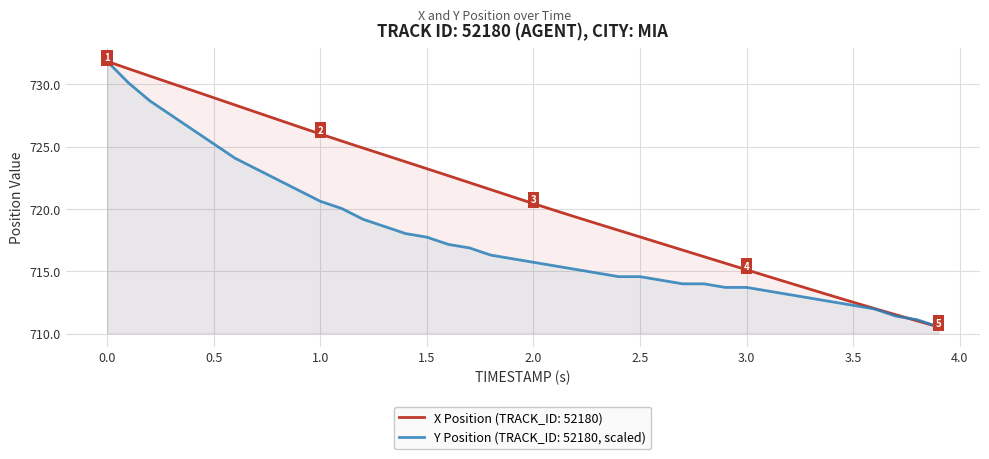

What is the sum of all Y Position values?

28711.1